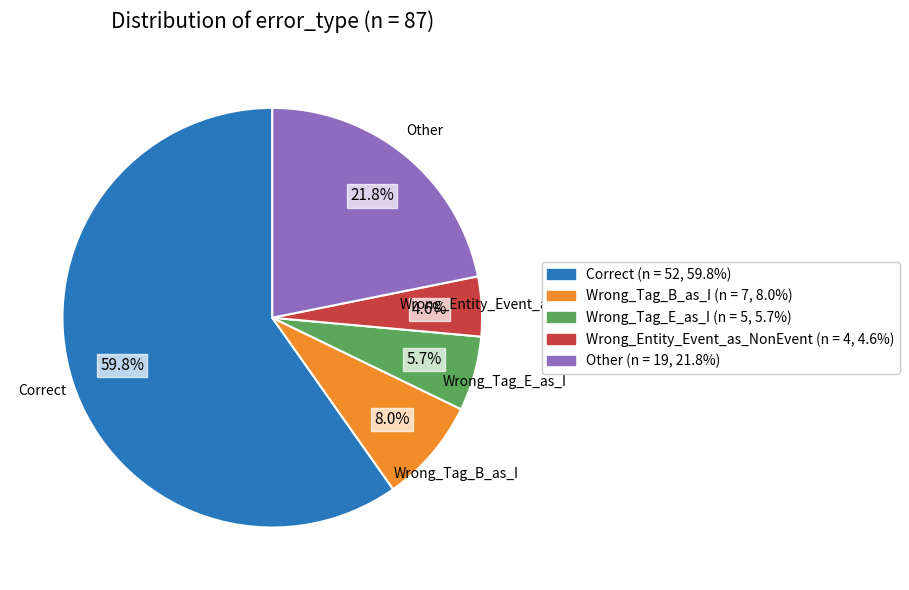

Does any single category account for the majority?

Yes